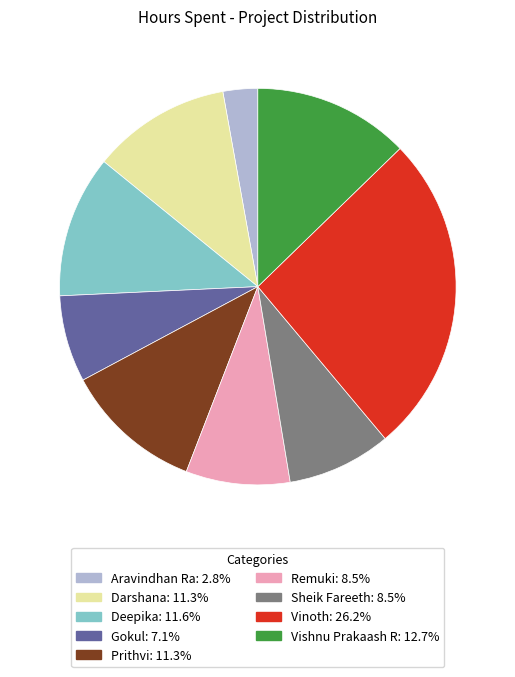

Which category has the biggest portion of the pie?

Vinoth